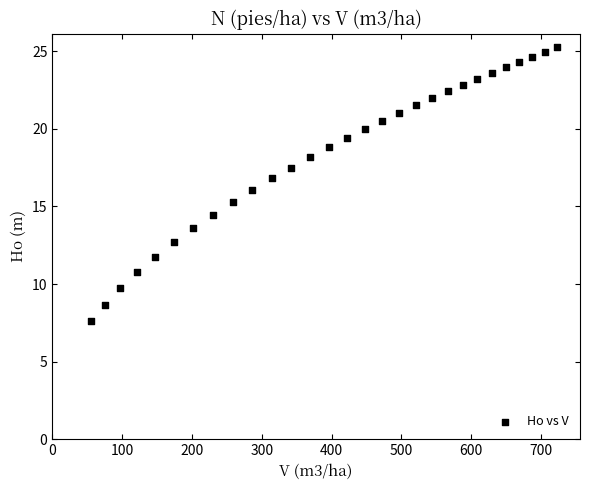

What is the range of X values (max minus min)?

667.8